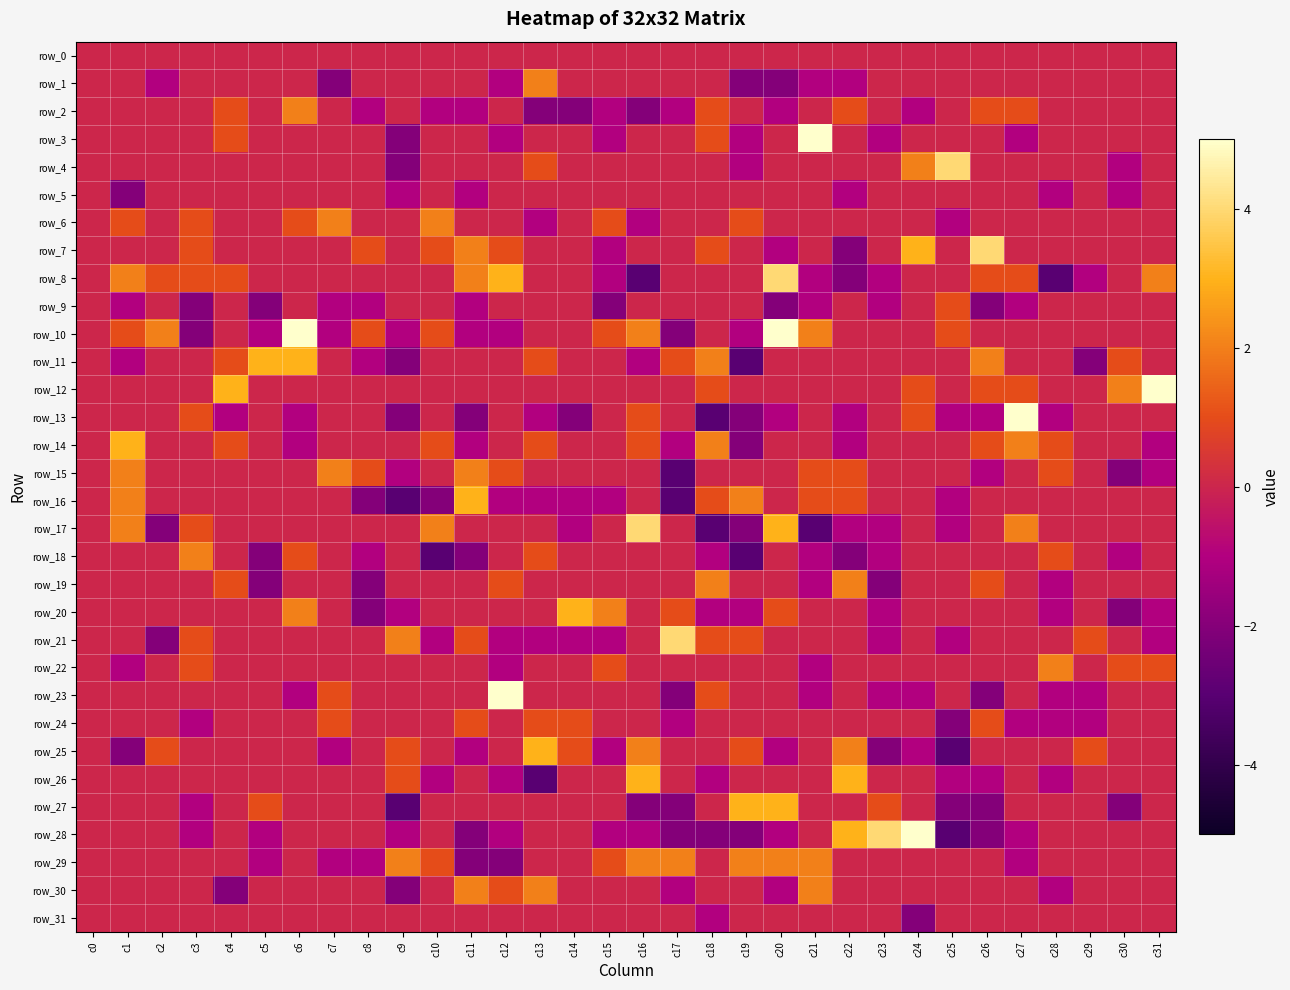

What is the difference between the highest and lowest values at c24?

7